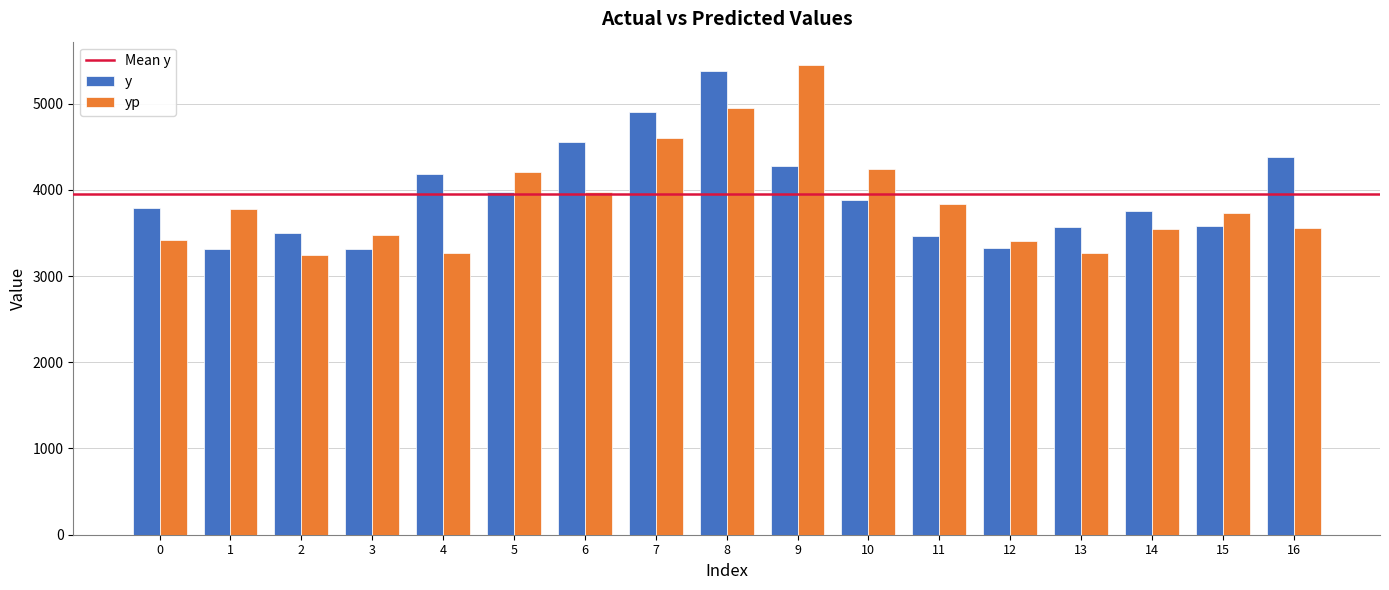

Is the value of yp at 2 greater than the value of y at 5?

No